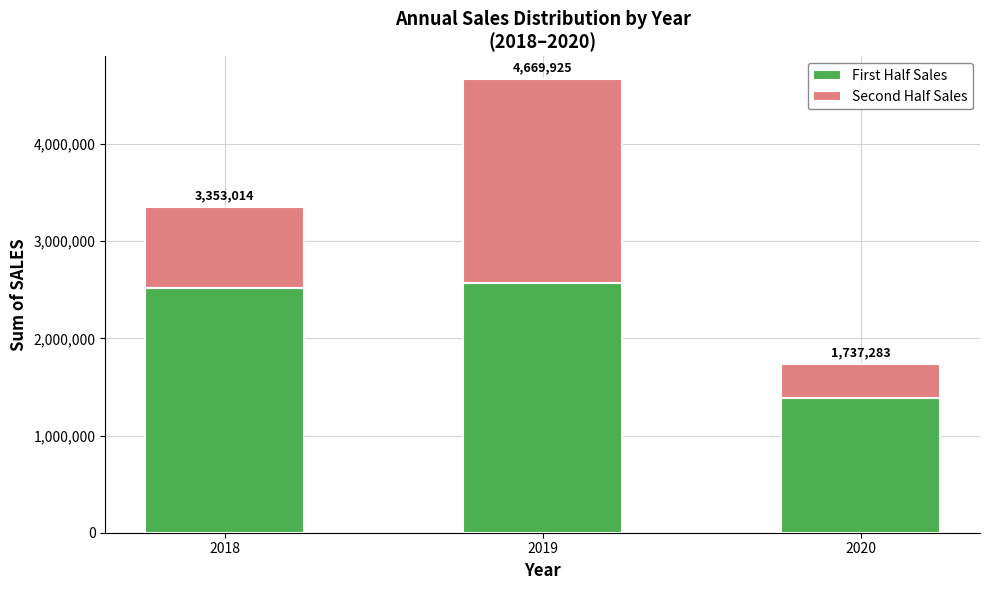

Does the chart contain stacked bars?

Yes